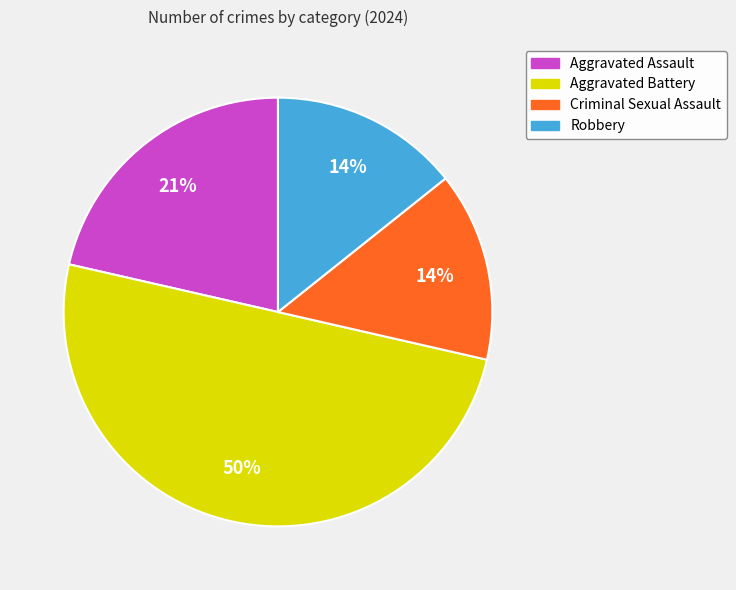

Is it true that Aggravated Assault is 21% of the pie?

True